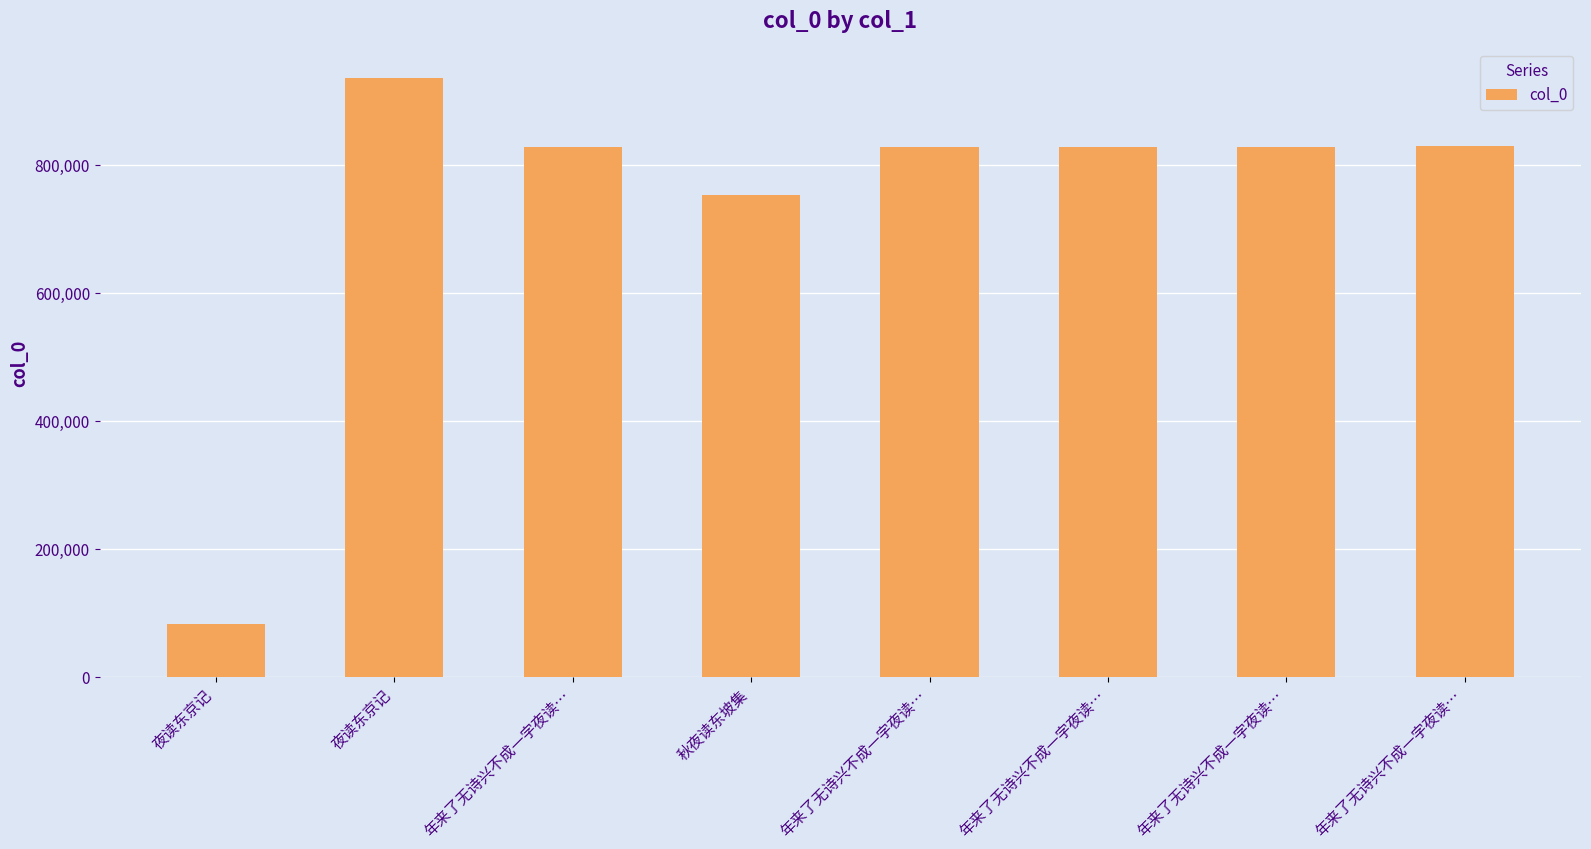

Where is the data nearest to the value 509544?

秋夜读东坡集